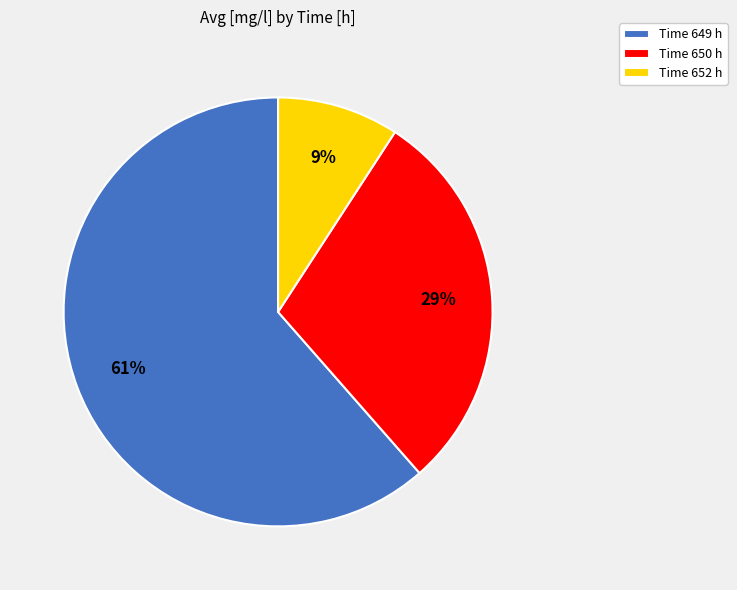

Between Time 650 h and Time 652 h, which is larger?

Time 650 h